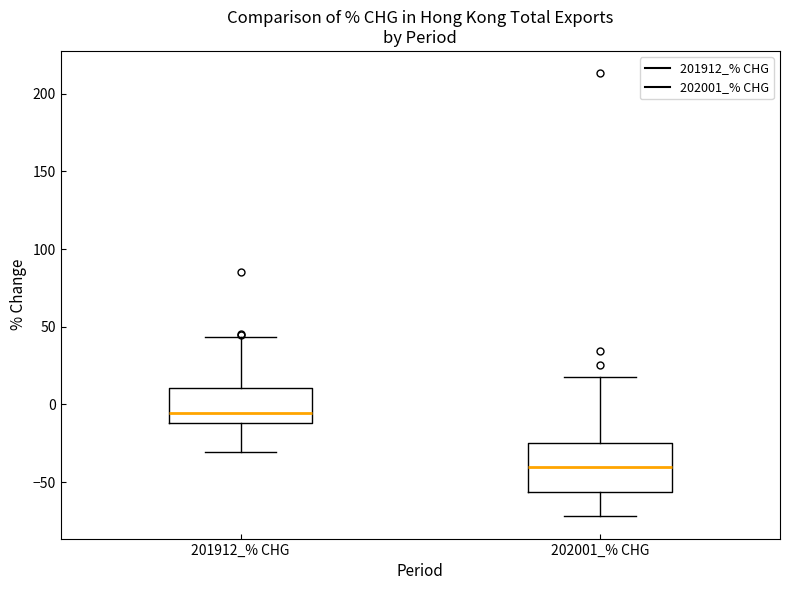

Where is the upper edge of the box for 201912_% CHG on the y-axis? The values are not printed on the chart, so give them approximately, as read against the axis.

10